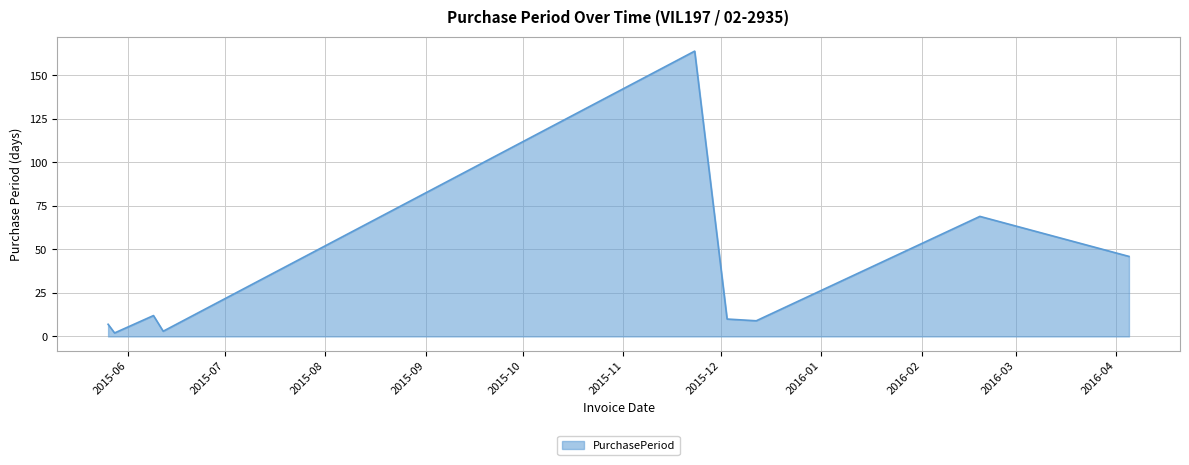

What is the sum of all values?

322